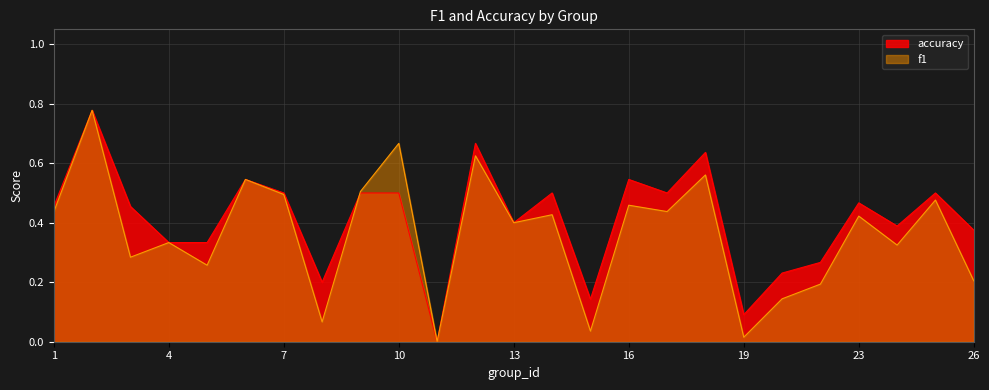

Reading left to right, extract all data points from this chart.

f1: 0.4	0.8	0.3	0.3	0.3	0.5	0.5	0.1	0.5	0.7	0.0	0.6	0.4	0.4	0.0	0.5	0.4	0.6	0.0	0.1	0.2	0.4	0.3	0.5	0.2
accuracy: 0.5	0.8	0.5	0.3	0.3	0.5	0.5	0.2	0.5	0.5	0.0	0.7	0.4	0.5	0.1	0.5	0.5	0.6	0.1	0.2	0.3	0.5	0.4	0.5	0.4